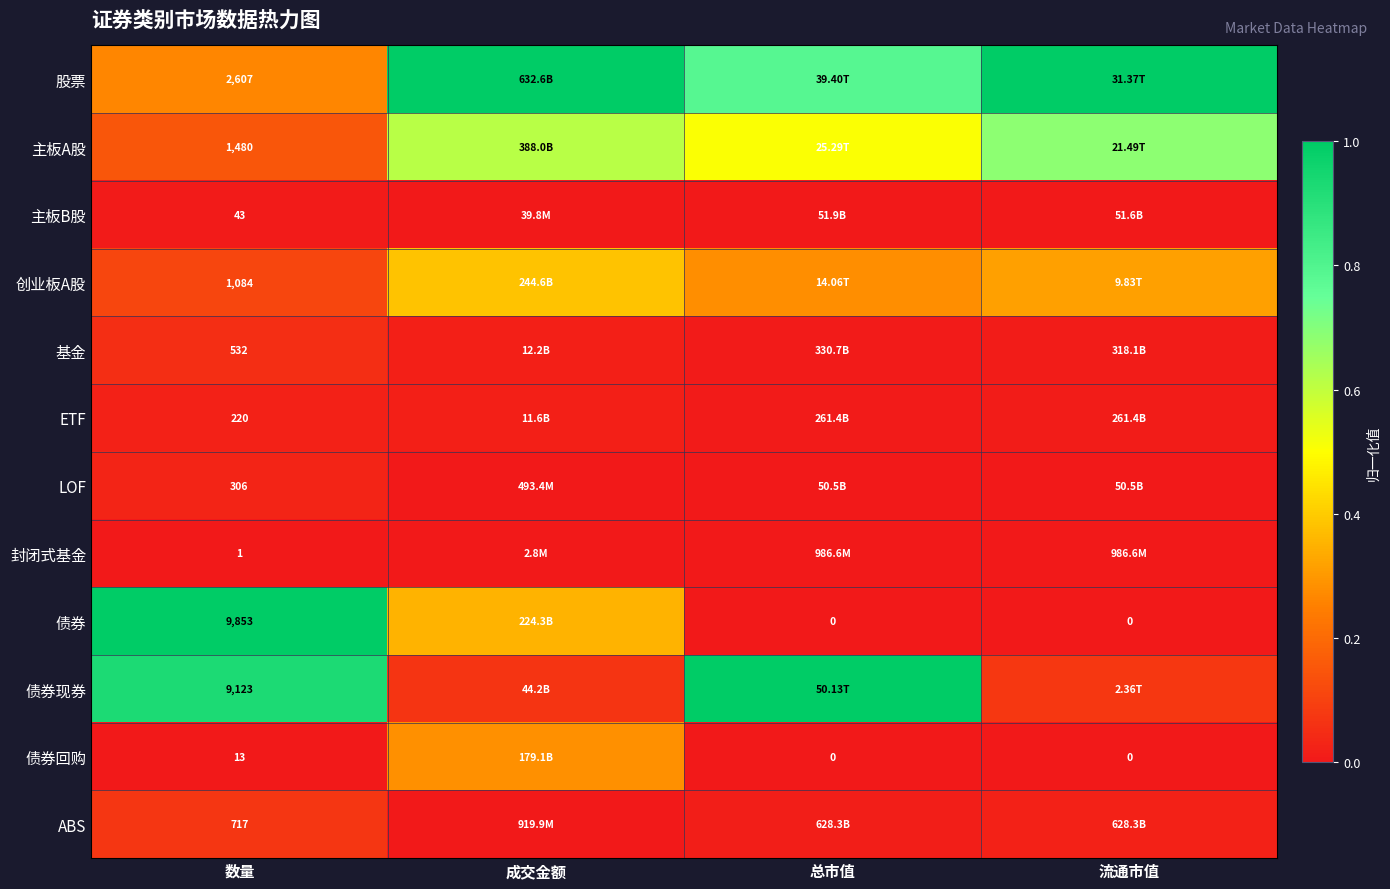

What is the difference between the maximum and minimum values in the ABS series?

0.1